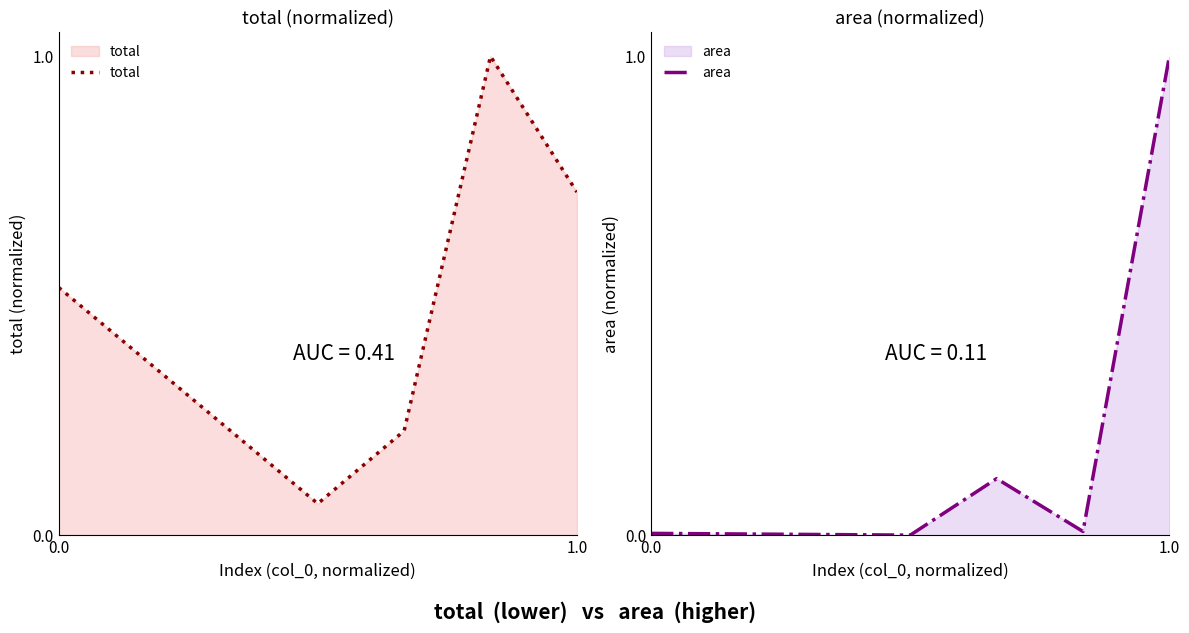

Is it true that total equals 0.3 at 0.0?

False